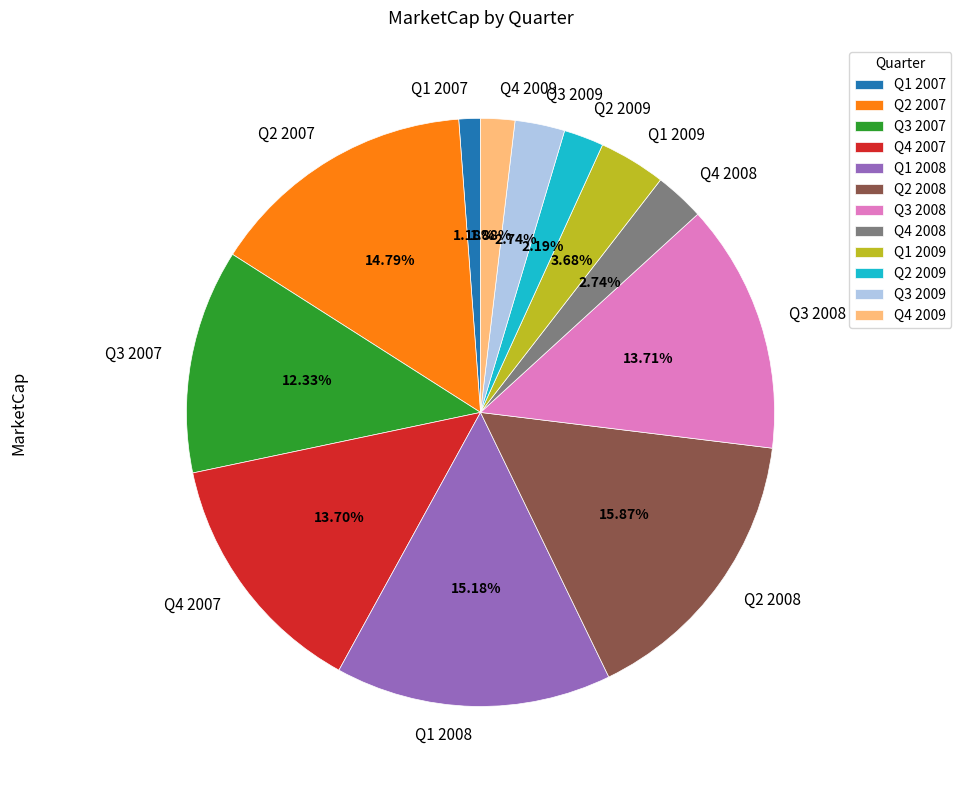

Between Q3 2007 and Q4 2009, which is larger?

Q3 2007